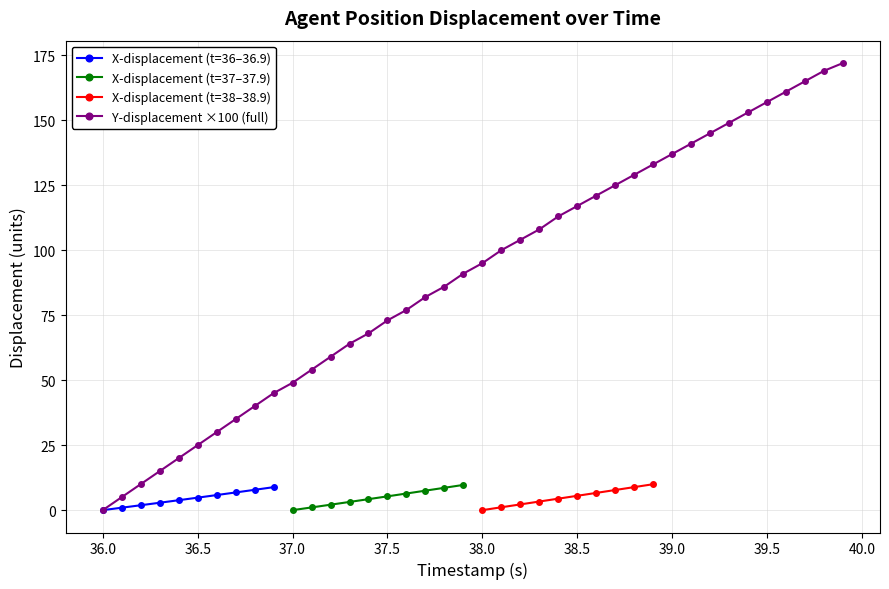

What is the maximum value for Y-displacement ×100 (full)?

172.0